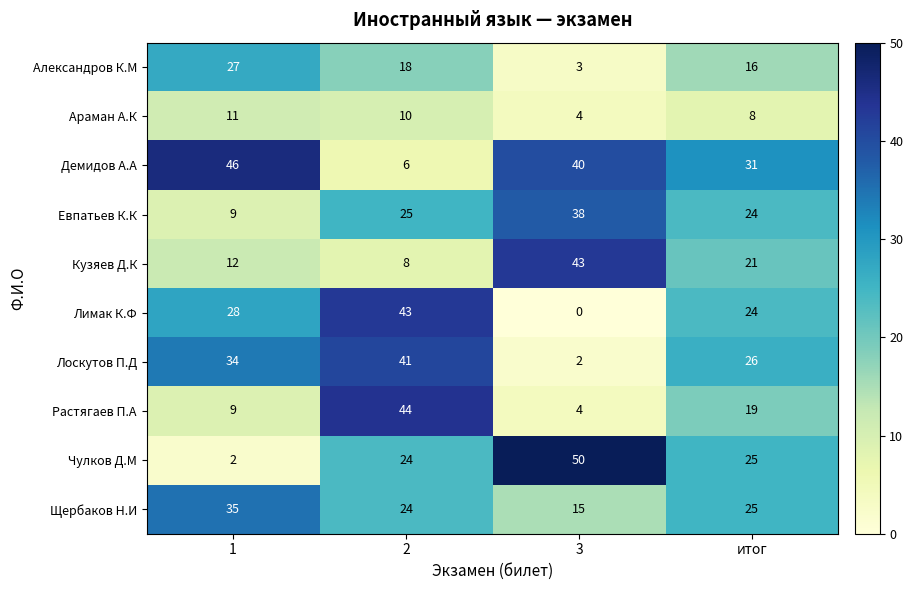

At how many categories does at least one series exceed 0?

4